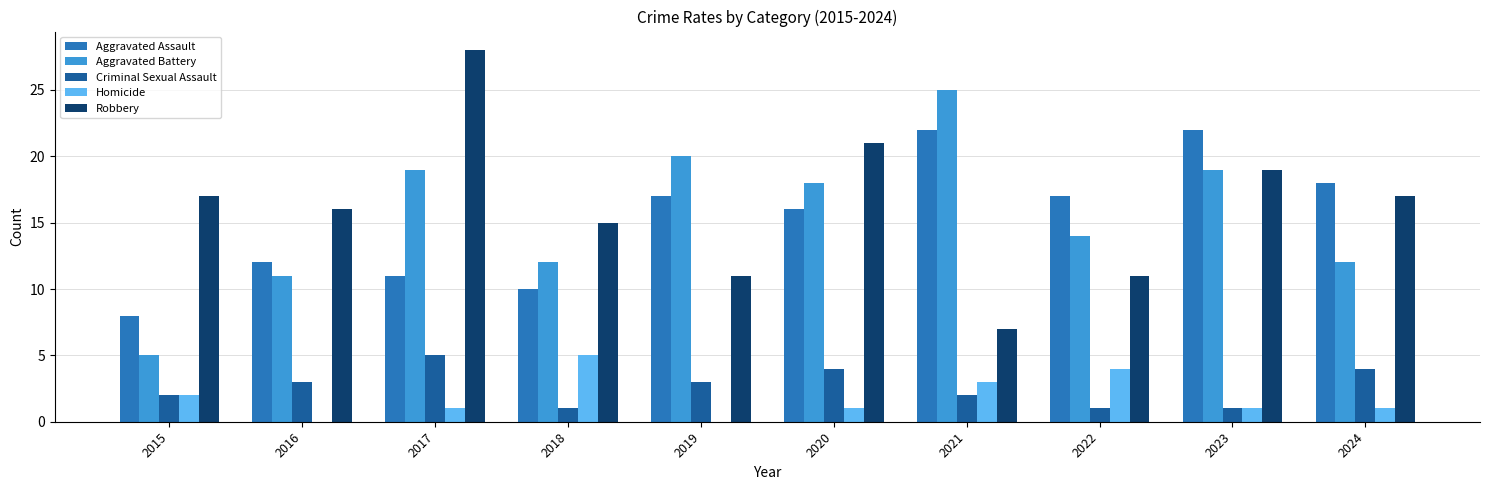

What is the greatest value displayed?

28